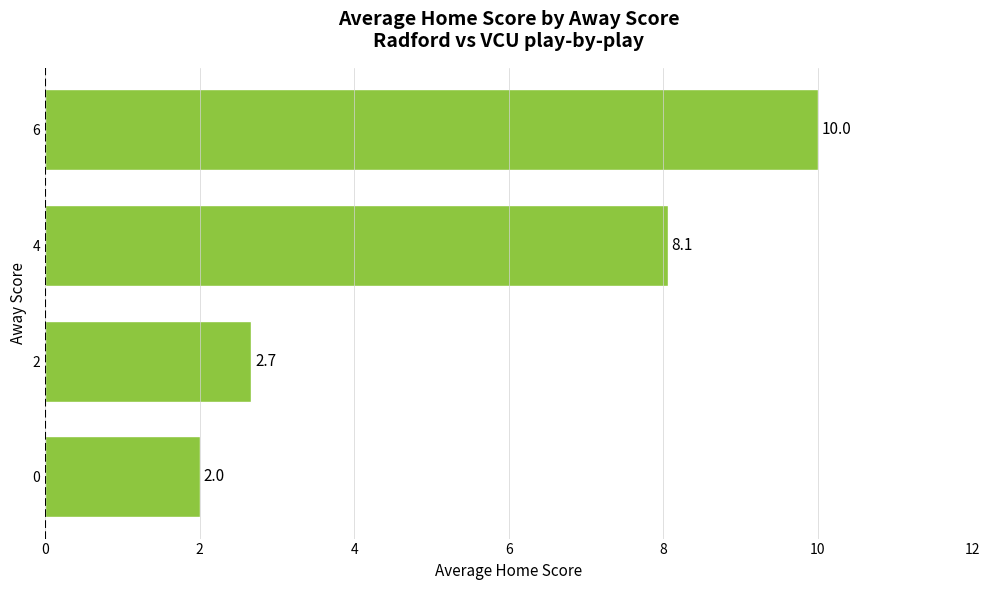

Between 0 and 6, which is larger?

6